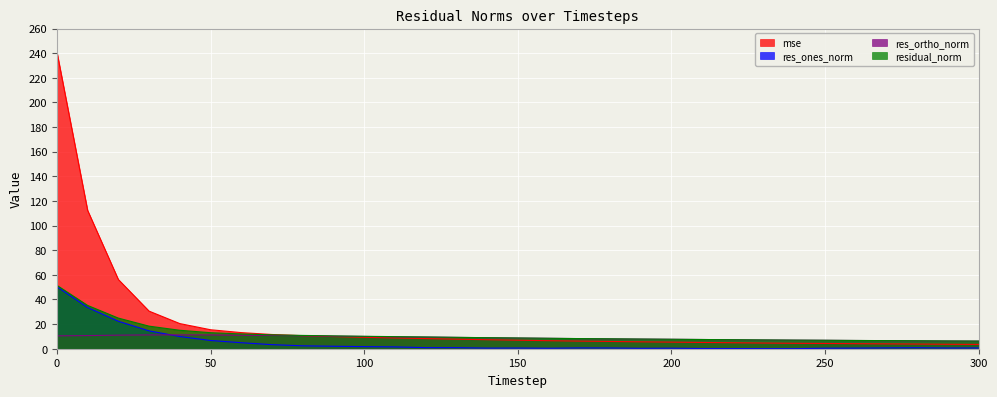

What is the value of the mse point at the 8th from the left?

11.5